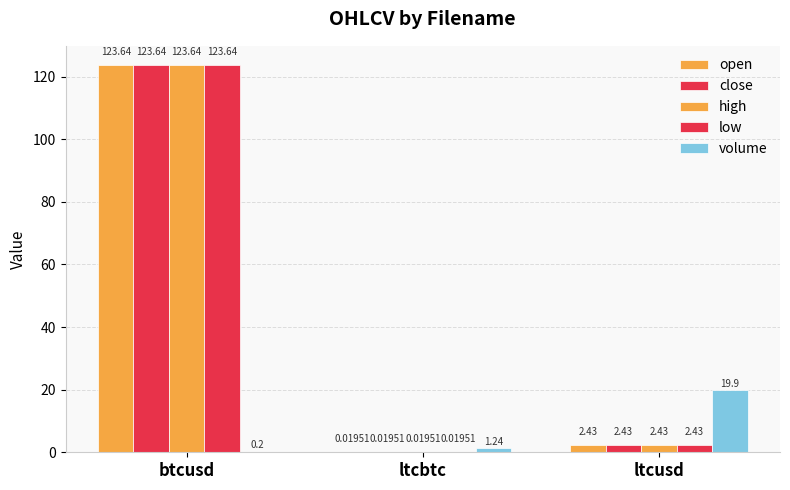

Are the bars horizontal?

No